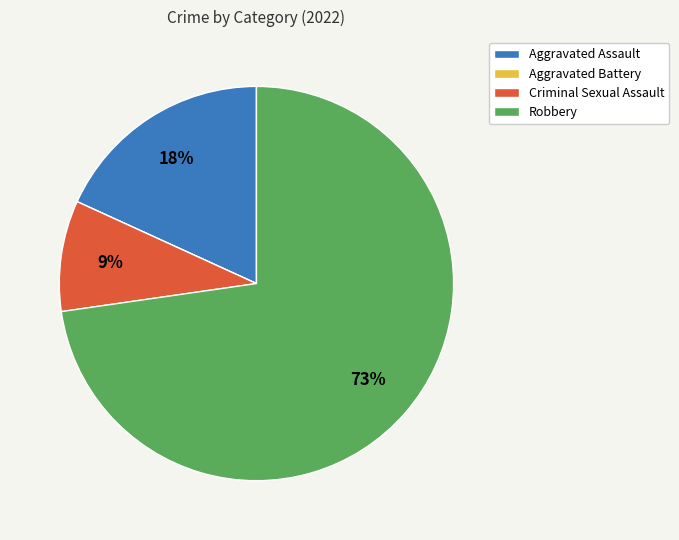

True or false: Robbery accounts for 73% of the total.

True